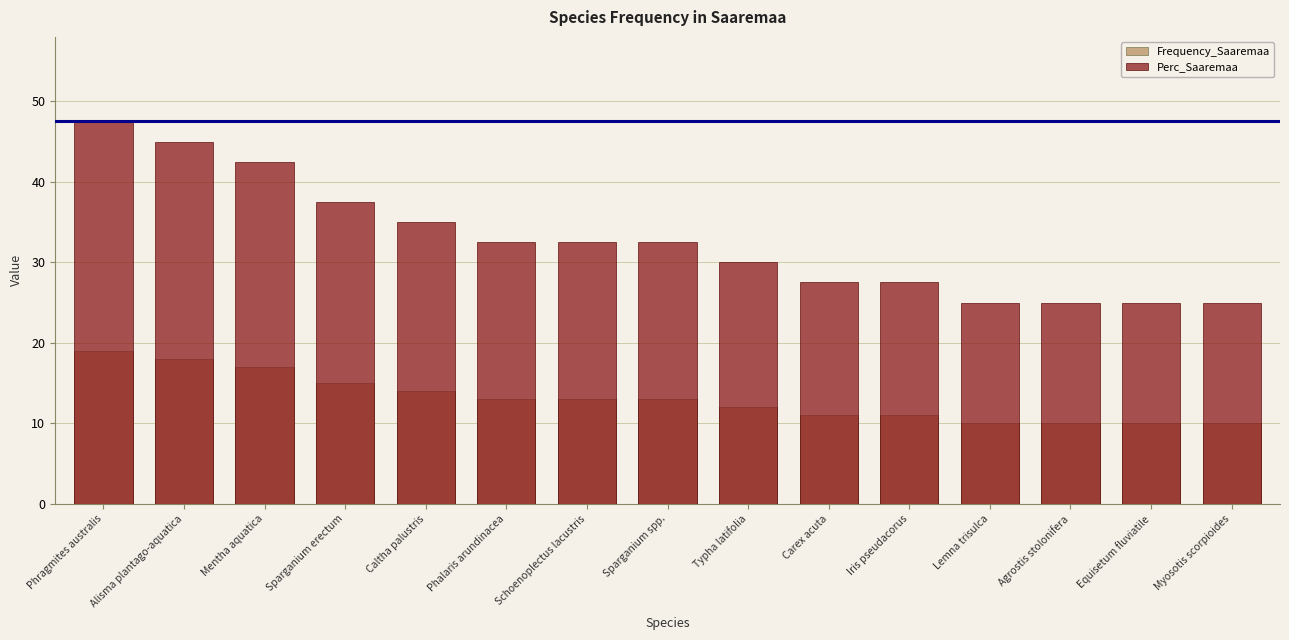

What is the sum of the Perc_Saaremaa values at Carex acuta and Agrostis stolonifera?

52.5